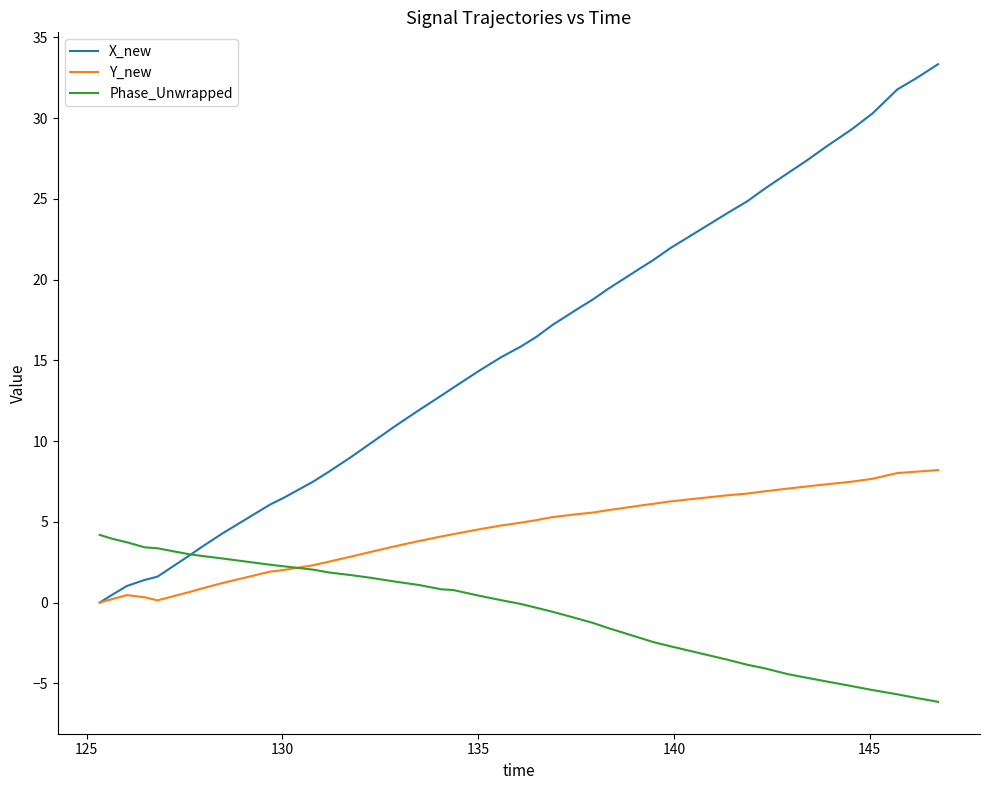

What is the minimum value shown in the chart?

-6.1